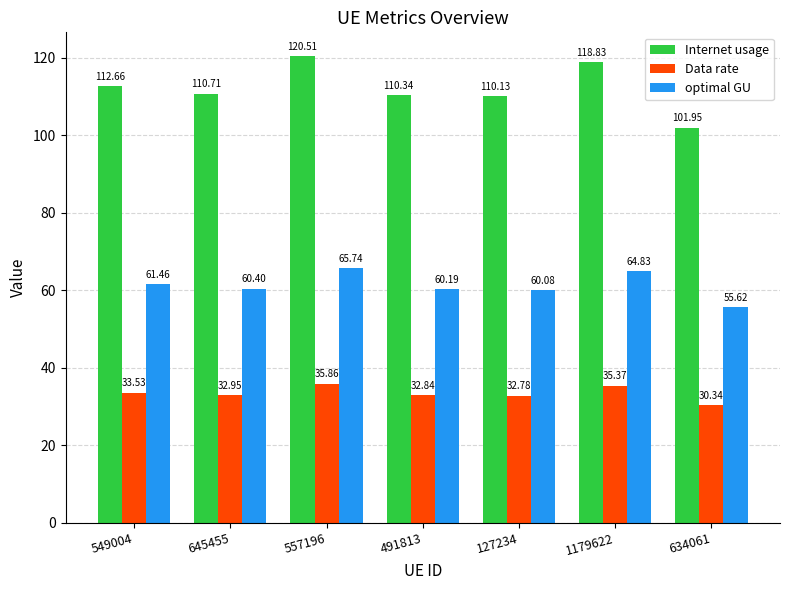

The value of Data rate at 557196 is 53.8. True or false?

False